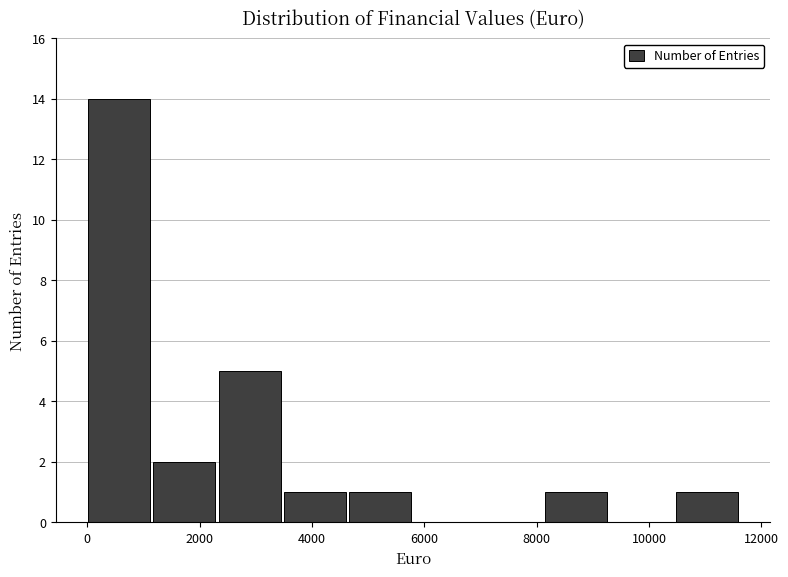

What is the height of the bar covering 1200 to 2400 on the x-axis? Neither the bar edges nor the heights are printed on the chart, so give them approximately, as read against the axes.

2